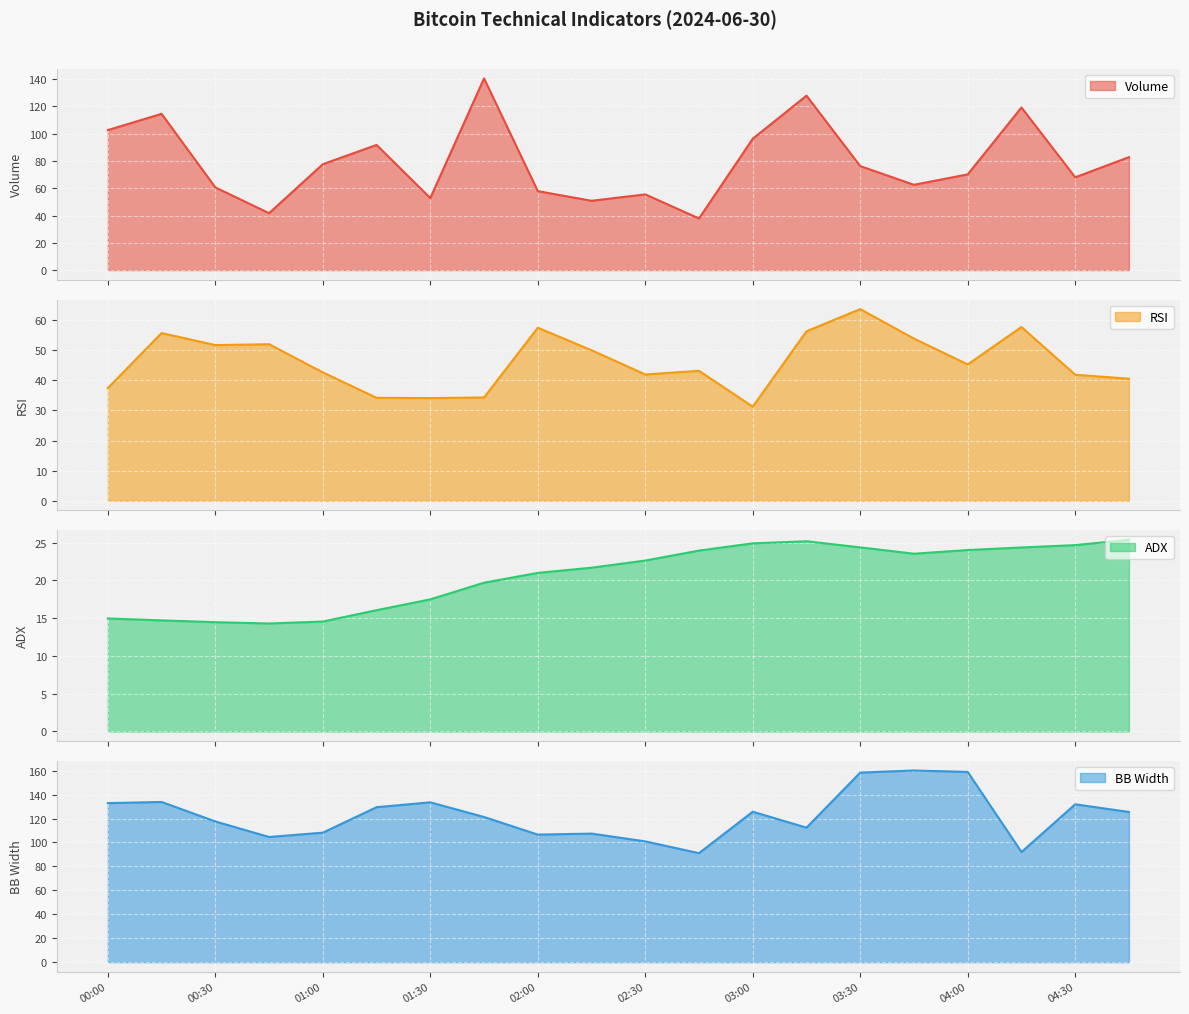

What is the difference between the second highest and second lowest values in the adx series?

10.7